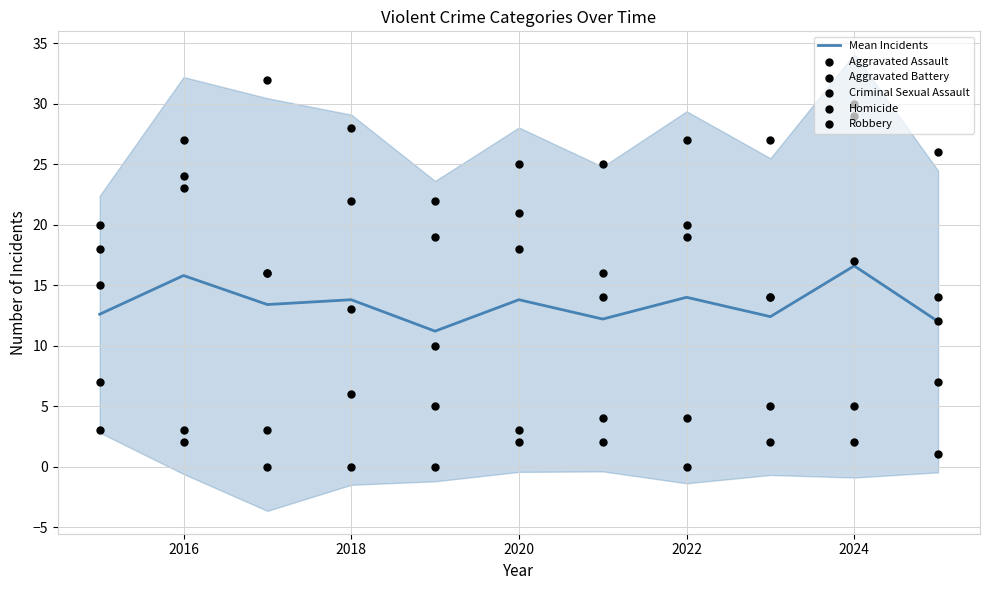

What is the maximum value for Mean Incidents?

16.6